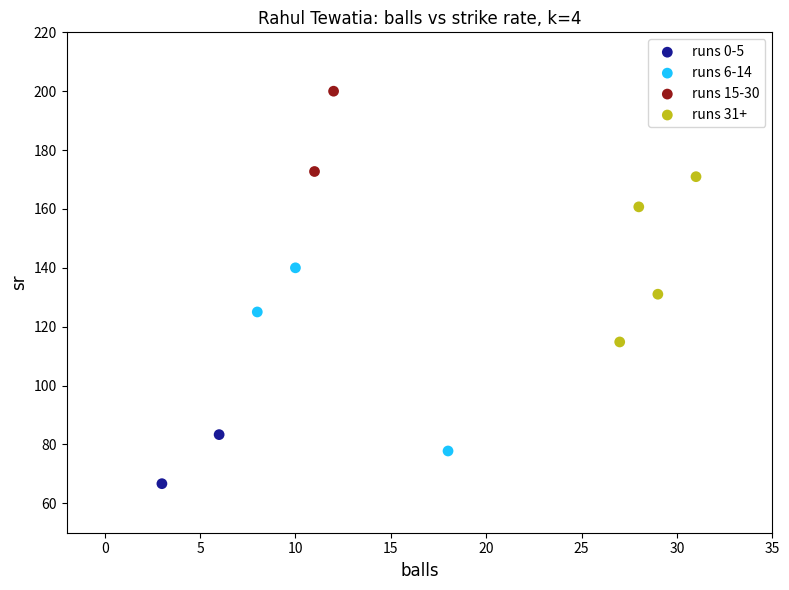

Which series reaches the maximum Y coordinate?

runs 15-30